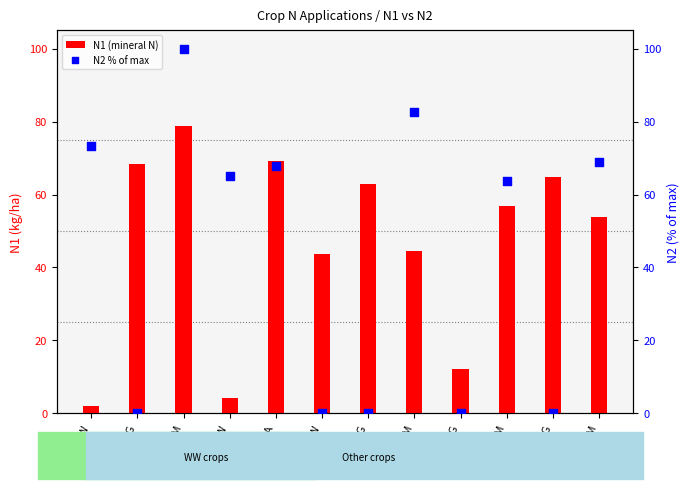

Which series contains the lowest Y value?

N2 % of max